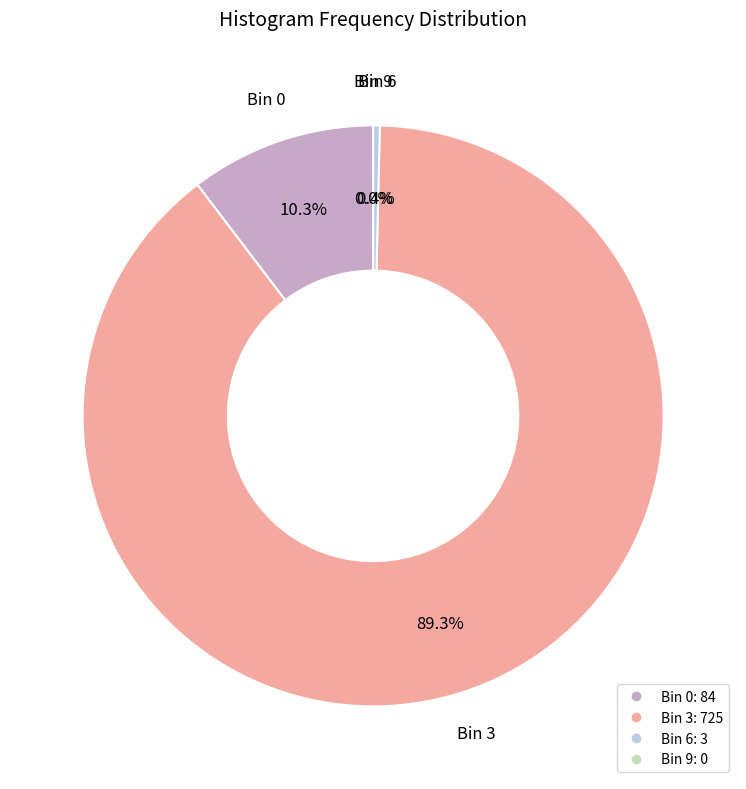

Is it true that 0 is 24% of the pie?

False